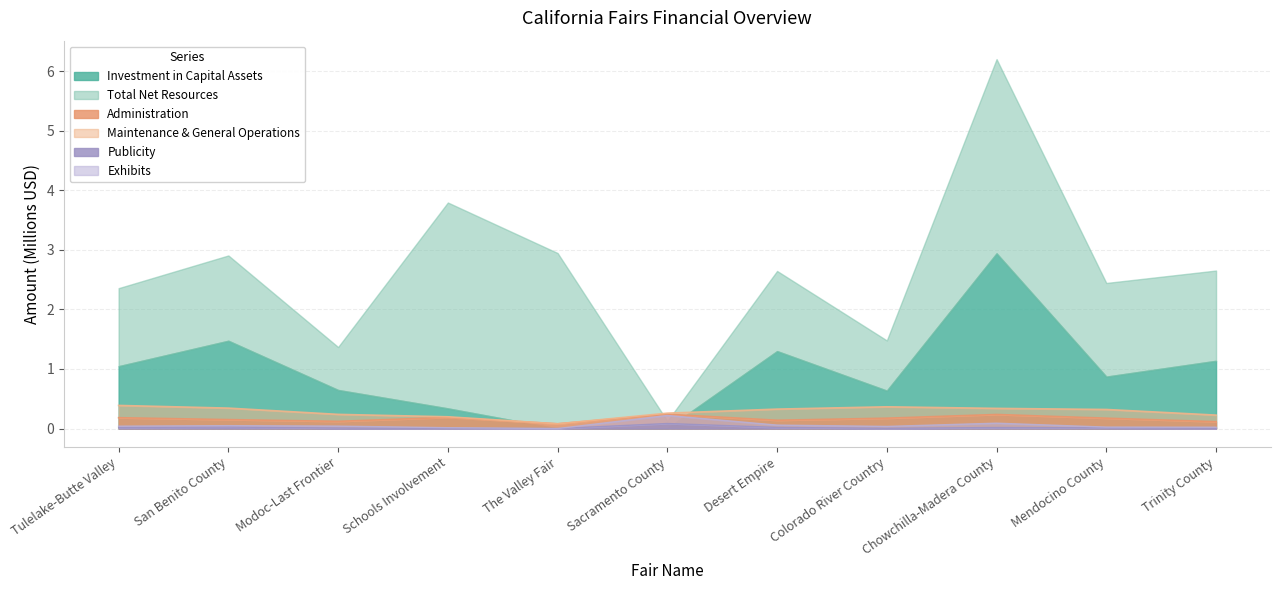

True or false: Administration has a value of 0.2 at Colorado River Country.

True